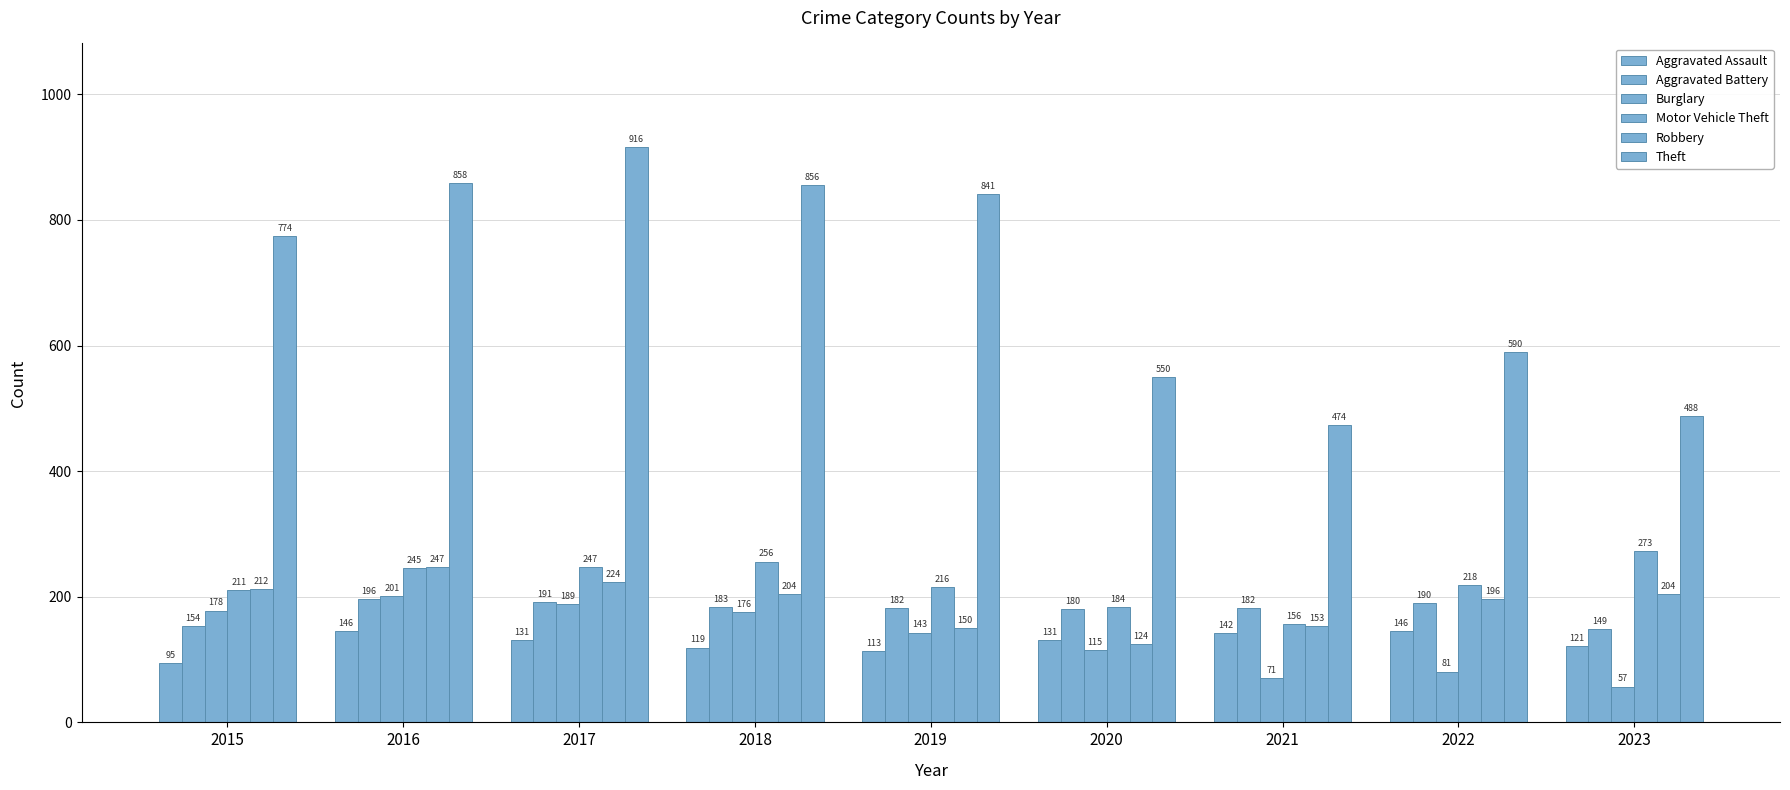

At 2023, list the series in order from smallest to largest.

Burglary, Aggravated Assault, Aggravated Battery, Robbery, Motor Vehicle Theft, Theft